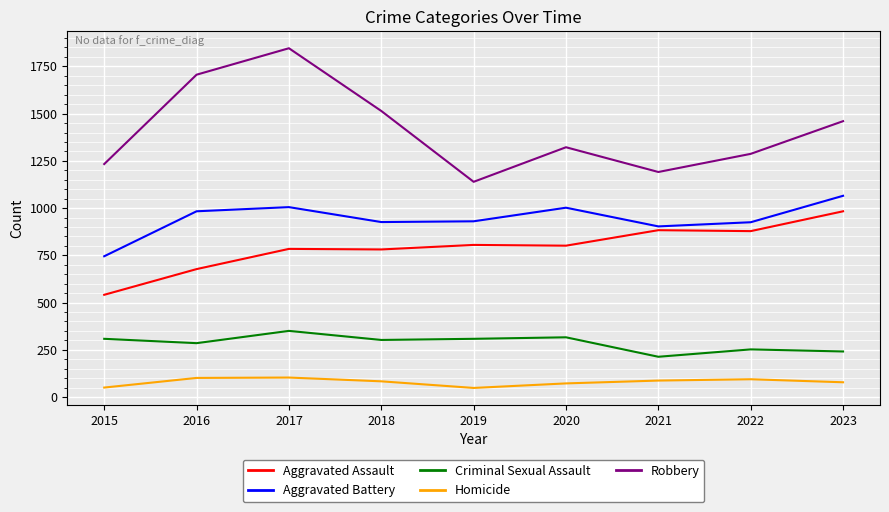

The value of Aggravated Assault at 2018 is 781. True or false?

True